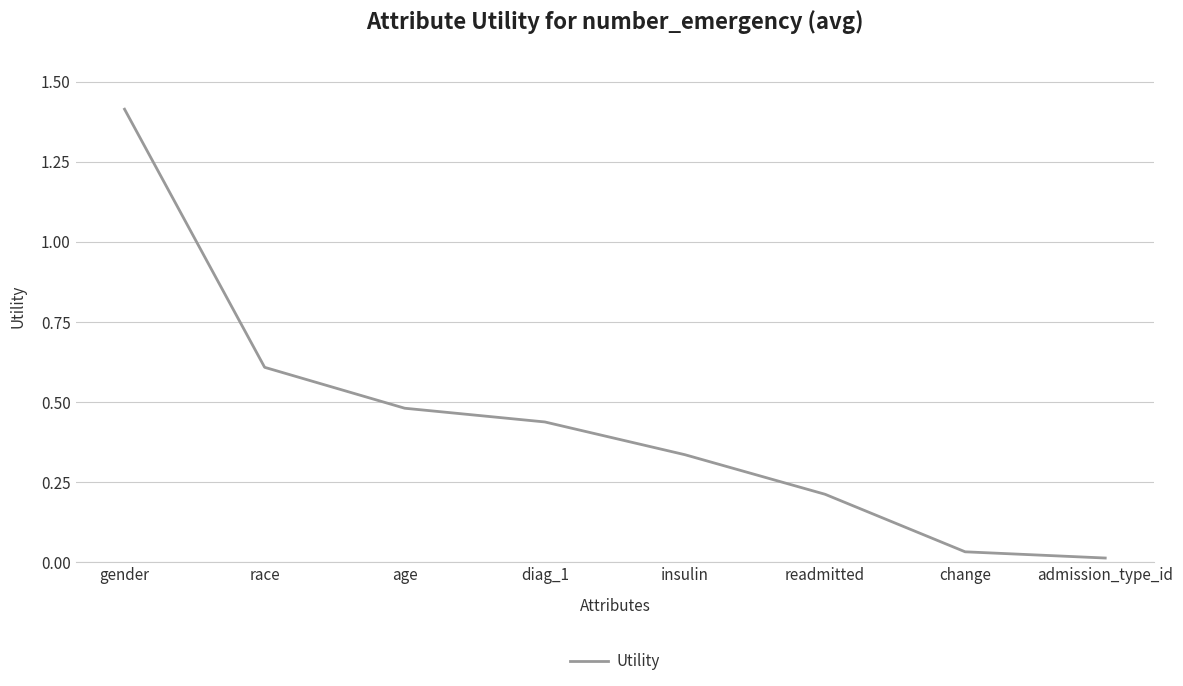

At which category does the chart reach its peak across all series?

gender